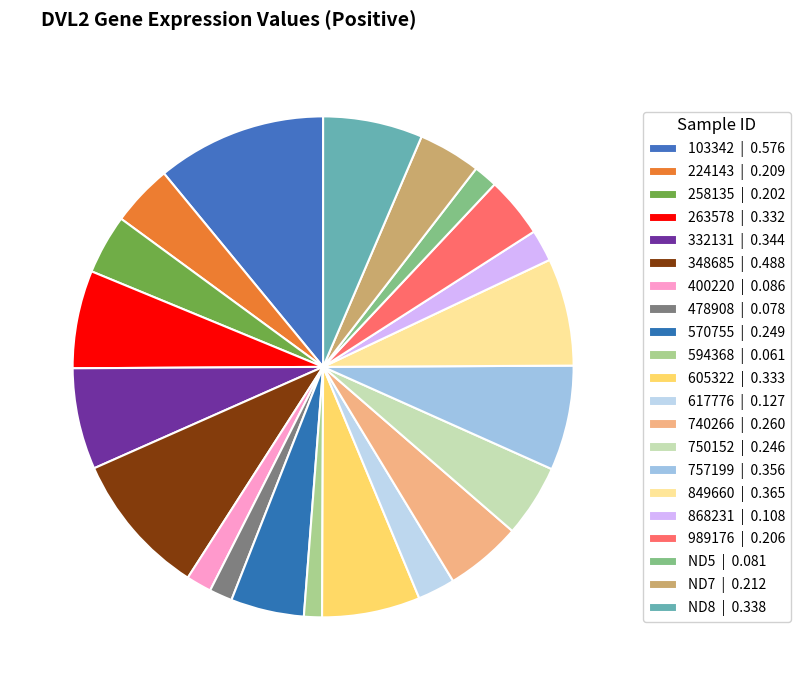

To the nearest percent, what is the difference between the largest and smallest slice percentages?

10%